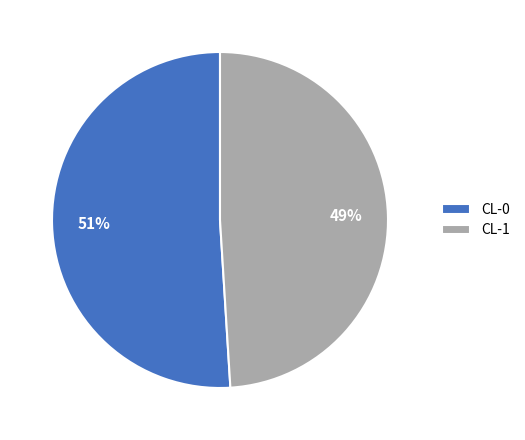

The CL-1 slice represents 49% of the pie. True or false?

True